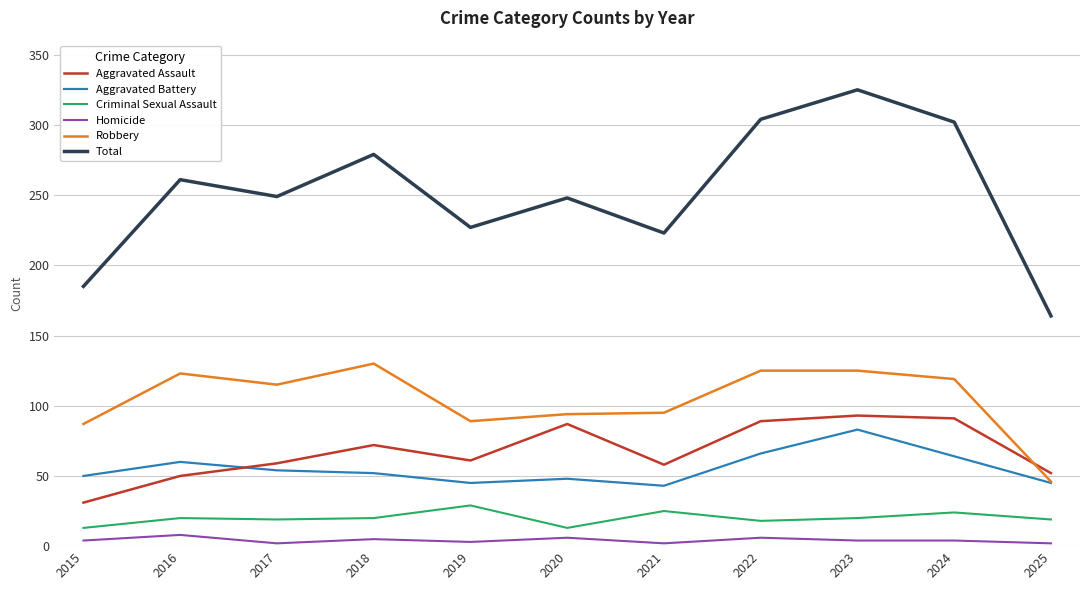

What is the maximum value for Homicide?

8